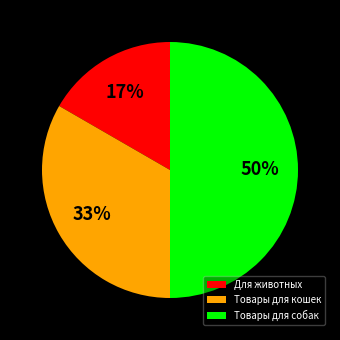

True or false: Для животных accounts for 9% of the total.

False